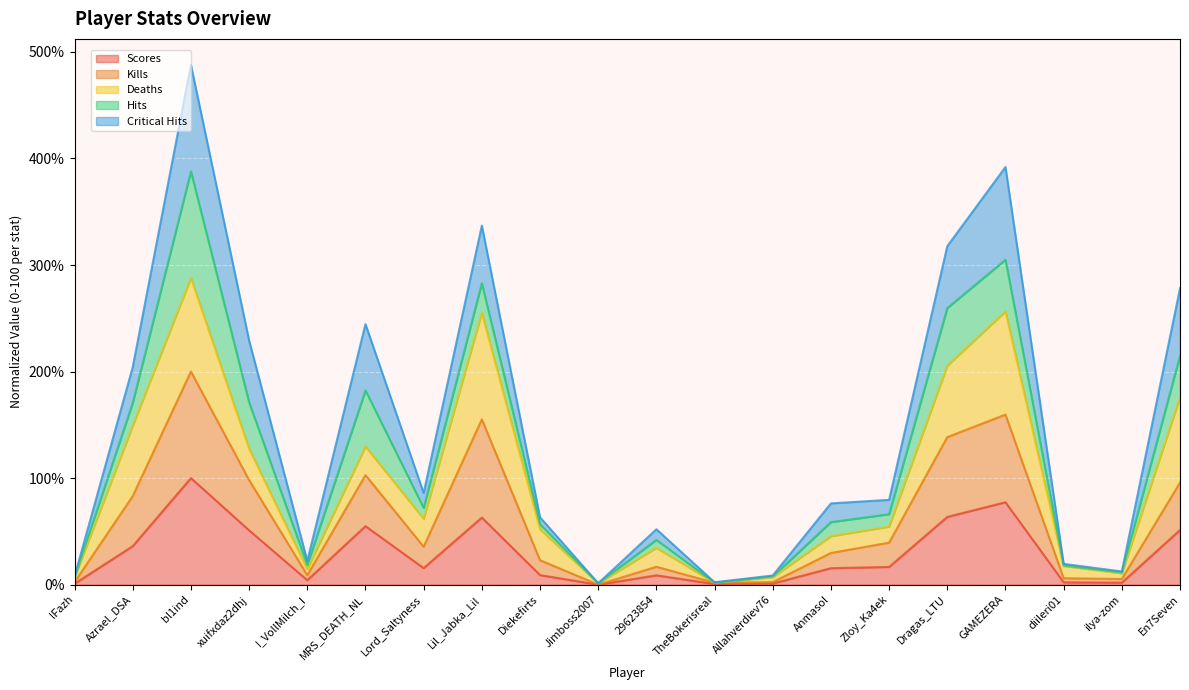

Read the Scores value at En7Seven.

51.3